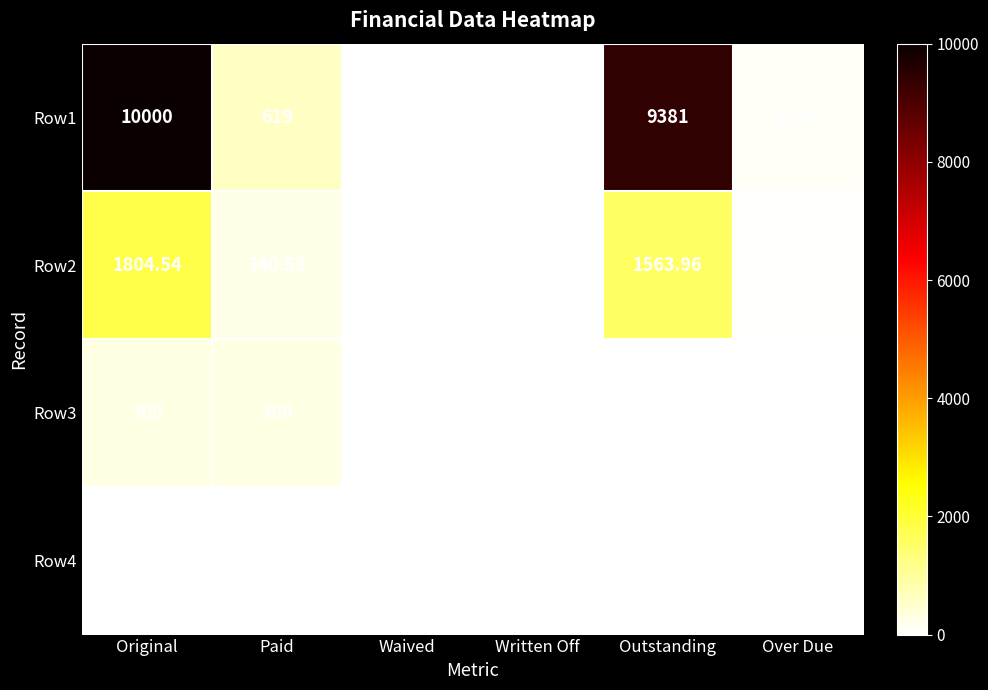

At which label does Row2 first exceed 240?

Original